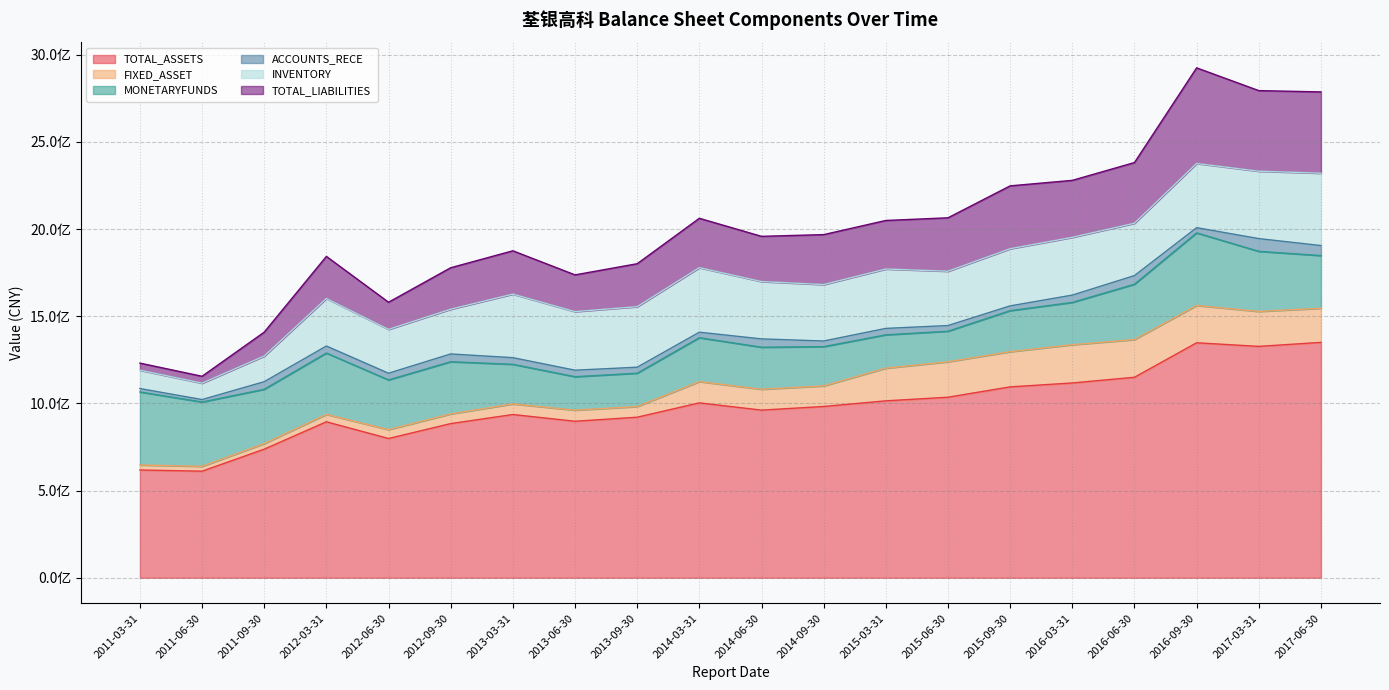

What is the sum of all INVENTORY values?

5977208734.4